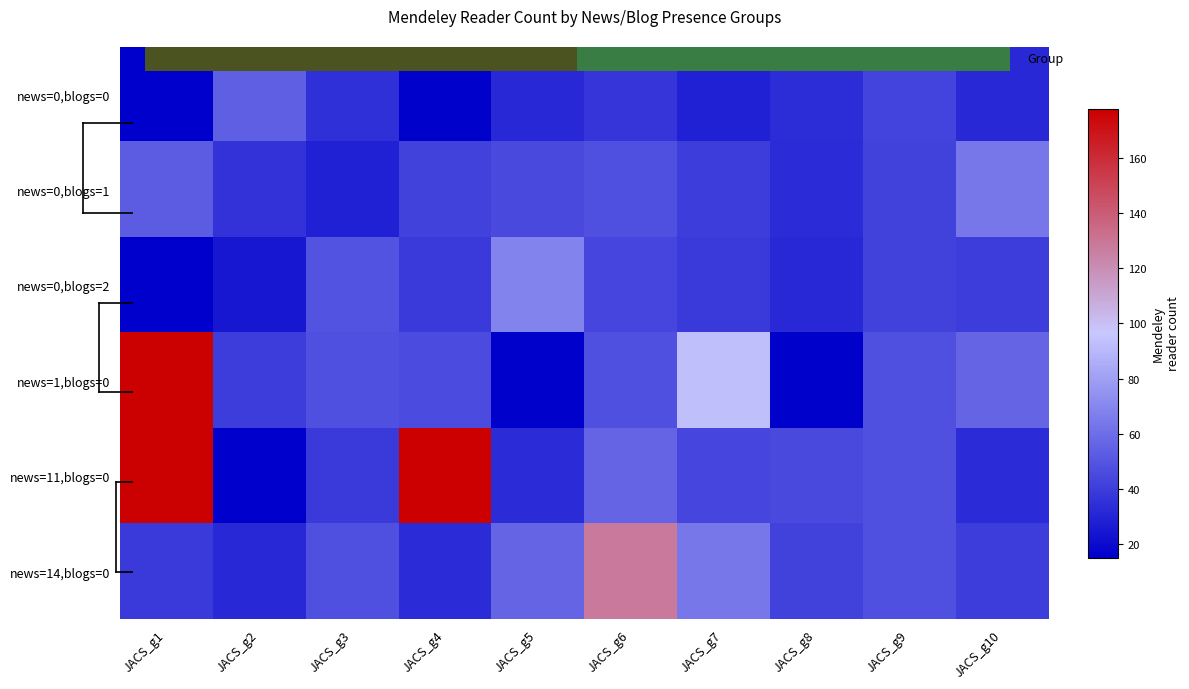

At which category is the sum across all series the highest?

JACS_g1